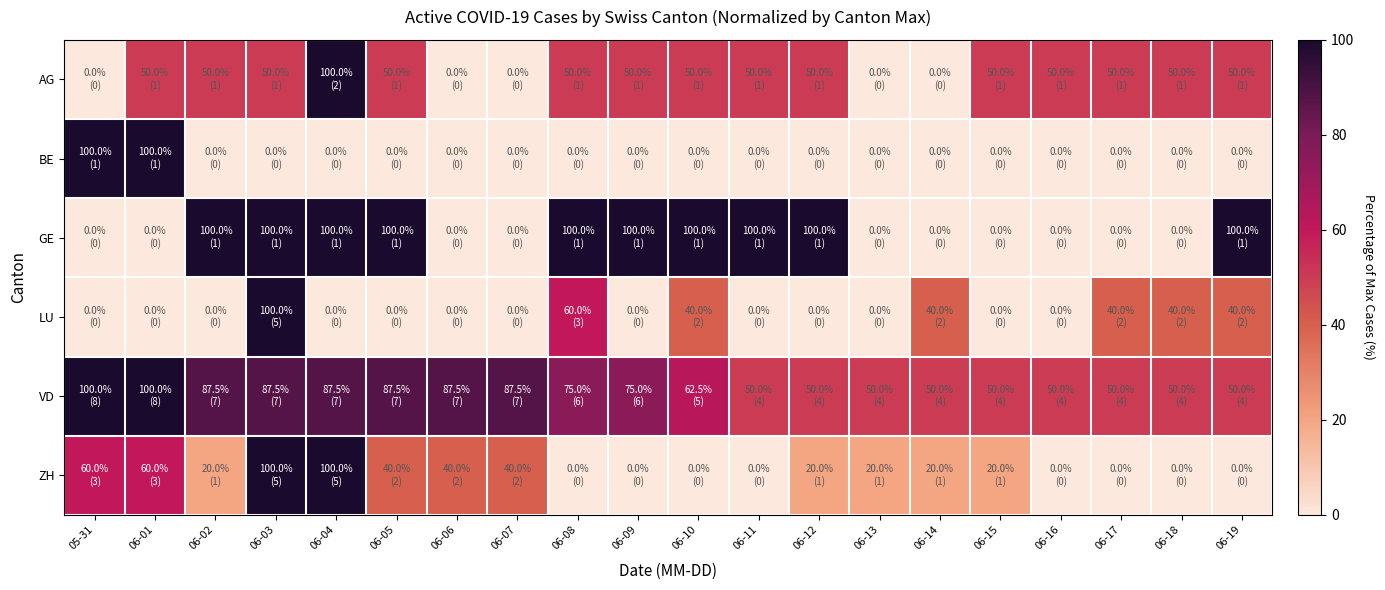

At 06-06, list the series in order from smallest to largest.

AG, BE, GE, LU, ZH, VD